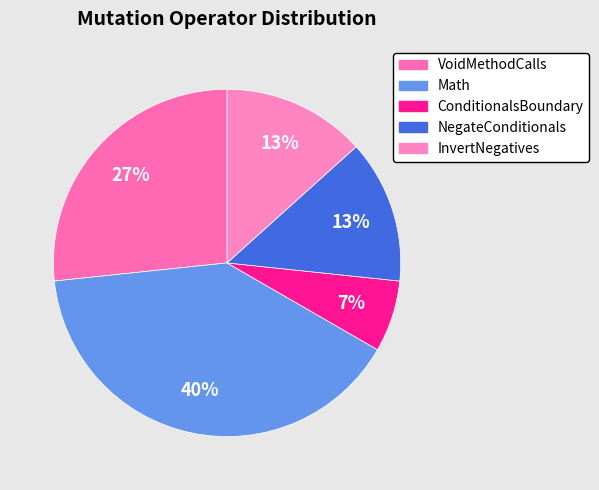

Is there any slice that represents more than half of the pie?

No